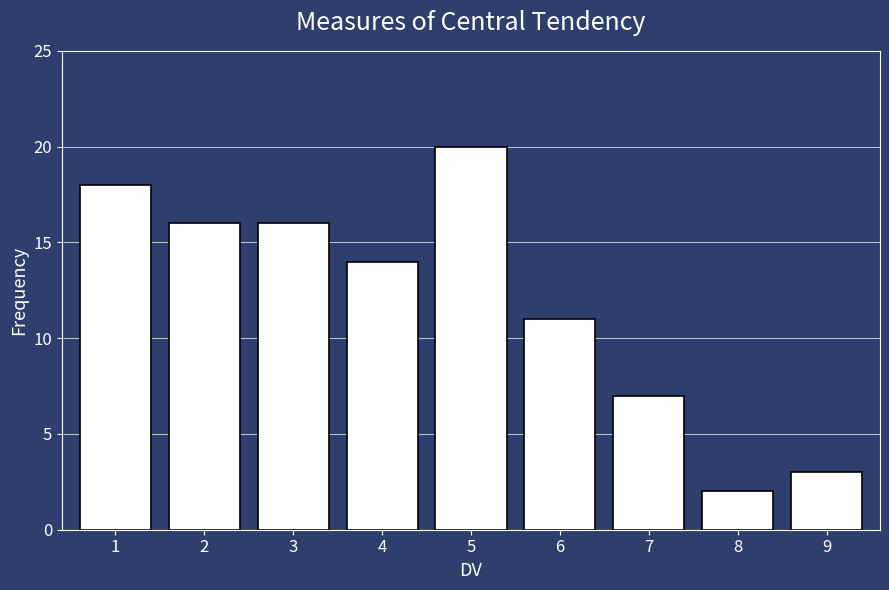

Reading left to right, what are all the values shown in this chart?

18	16	16	14	20	11	7	2	3